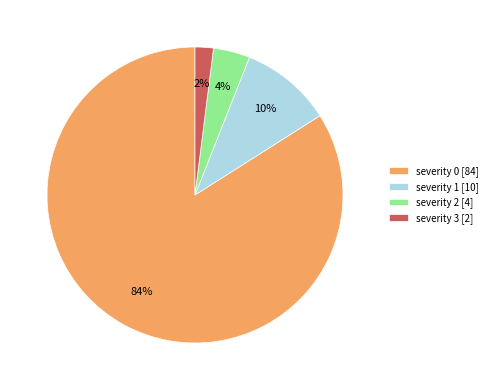

Is there a majority slice in this chart?

Yes